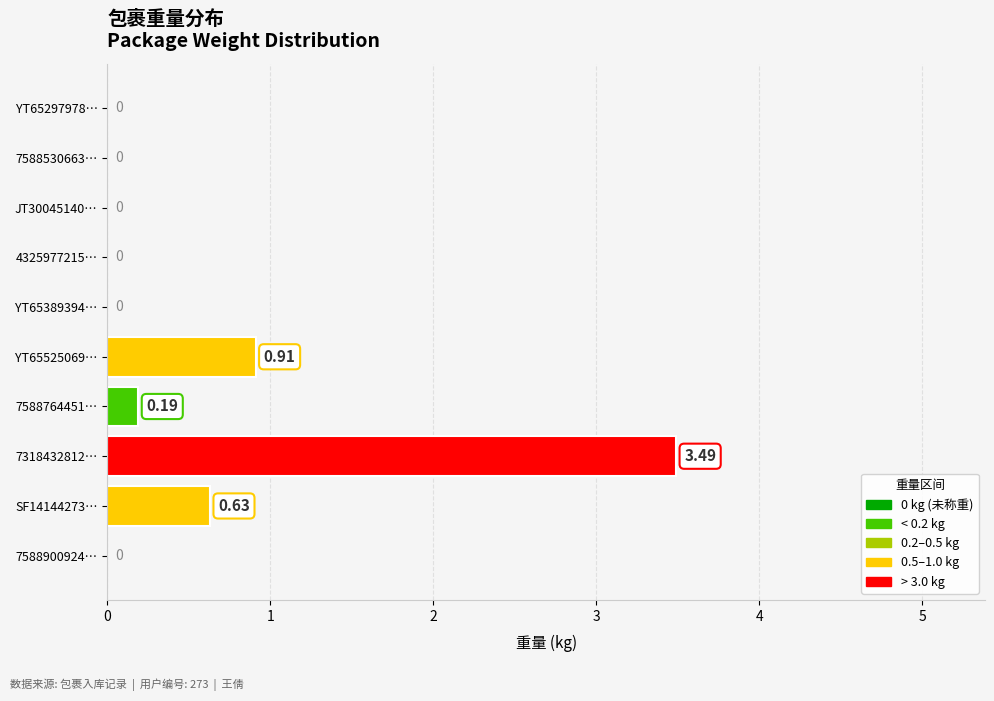

Between 7588764451… and 7318432812…, which is larger?

7318432812…